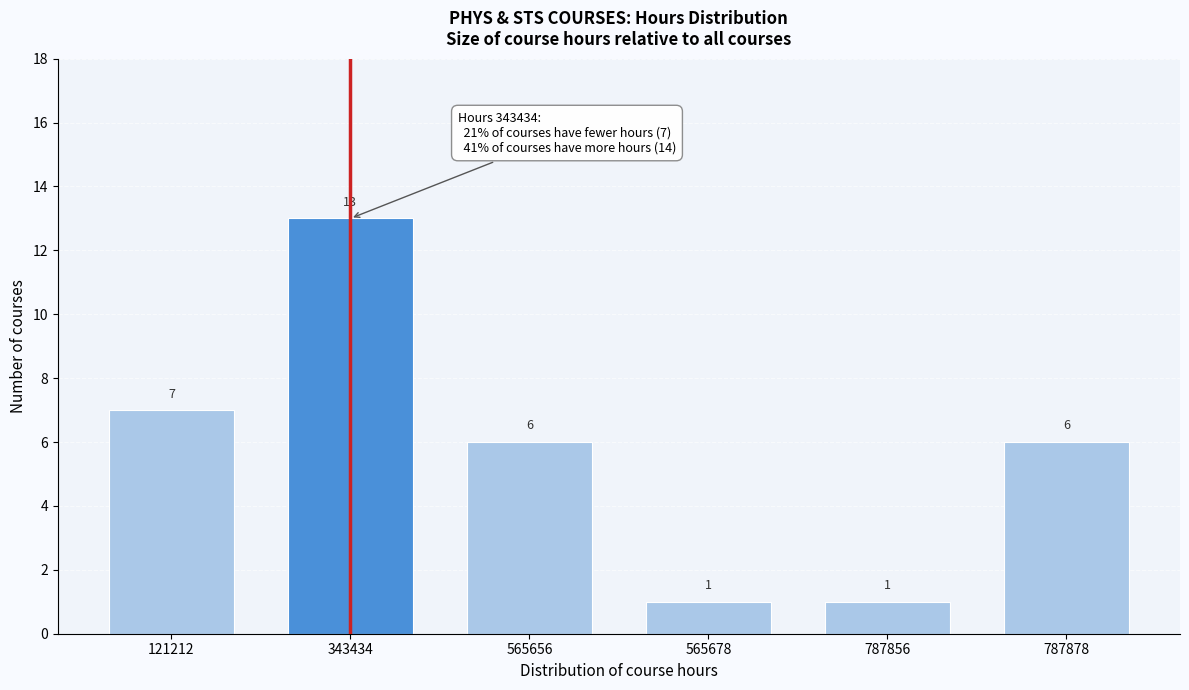

Reading left to right, extract all data points from this chart.

7	13	6	1	1	6